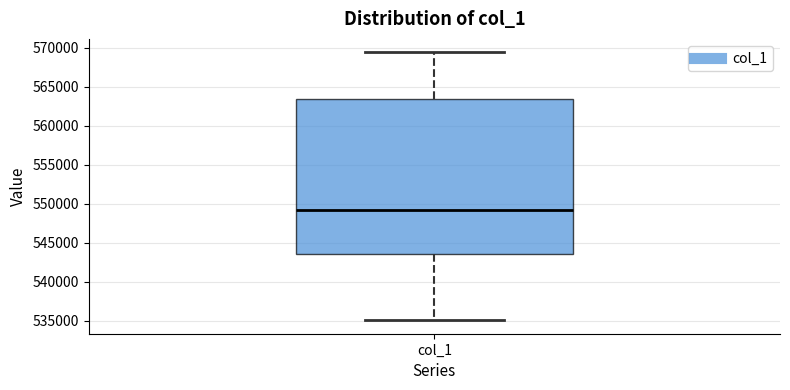

Transcribe this box plot: give where the median line is, the range the box spans, and where the two whiskers end, as read against the y-axis. The values are not printed on the chart, so give them approximately, as read against the axis.

median 549500, box 543500 to 563500, whiskers 535000 to 569500